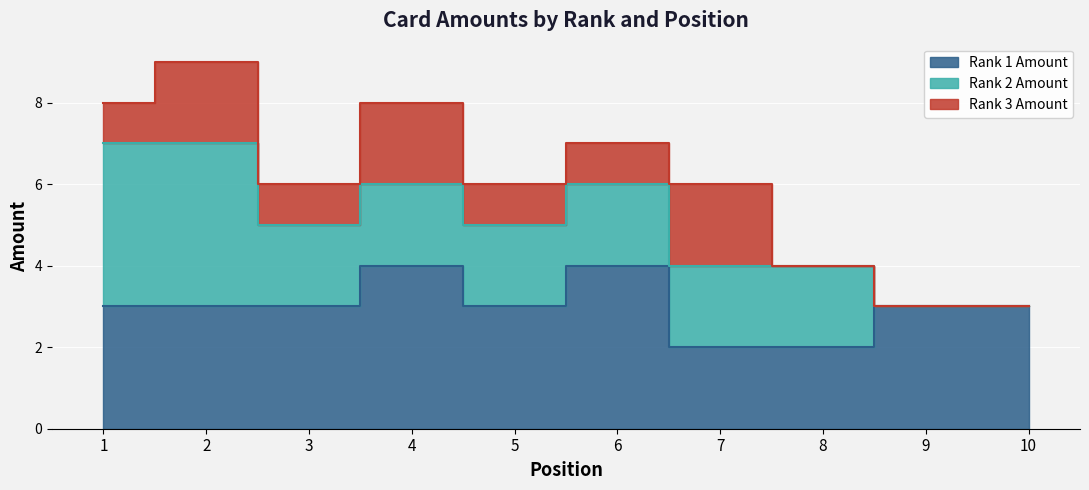

What is the sum of the Rank 2 Amount values at 3 and 4?

4